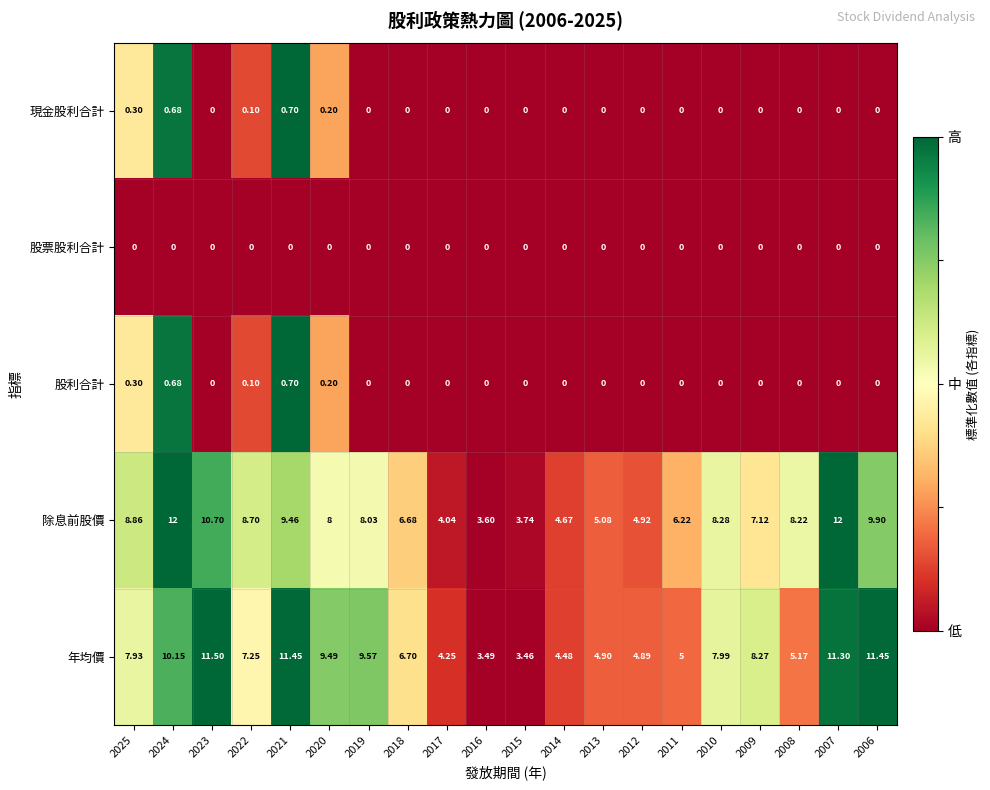

At how many categories does at least one series exceed 0?

20